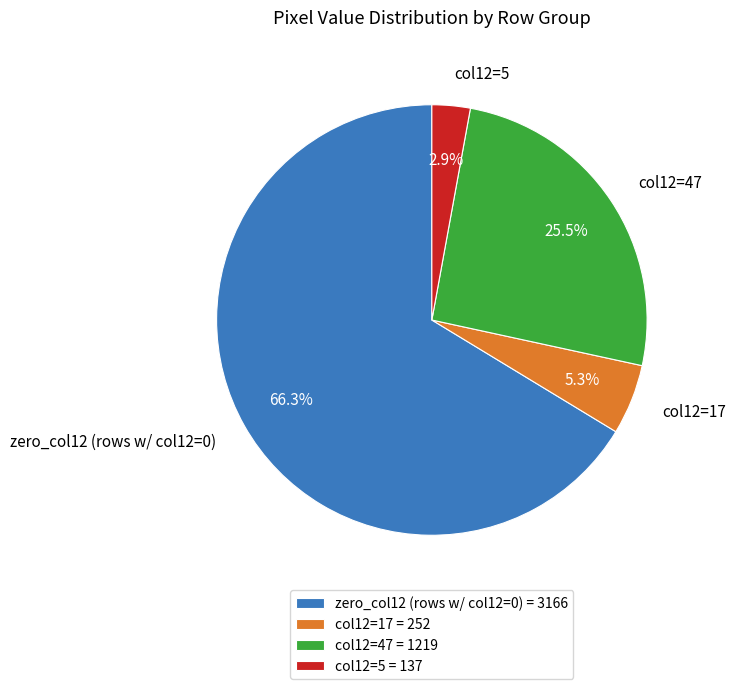

What portion of the pie excludes col12=47?

74.5%